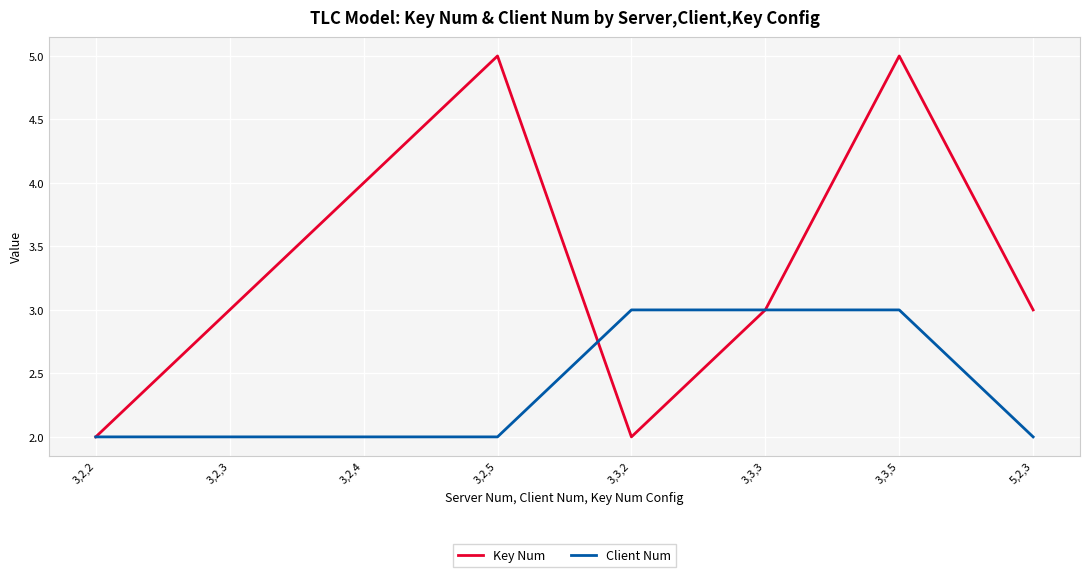

At which category does Key Num reach its first local peak?

3,2,5